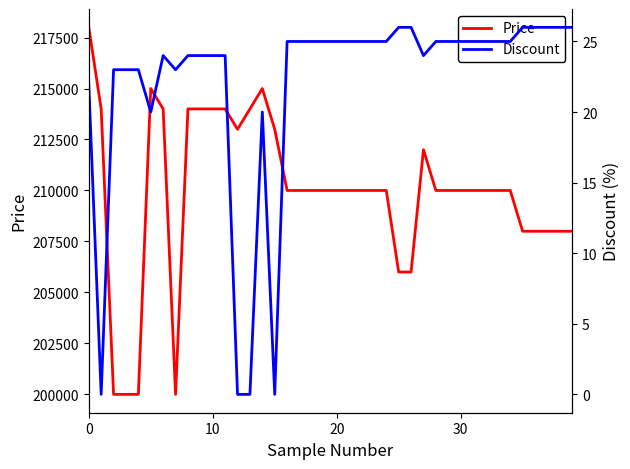

In Discount, how many points are higher than both neighbors (excluding endpoints)?

2